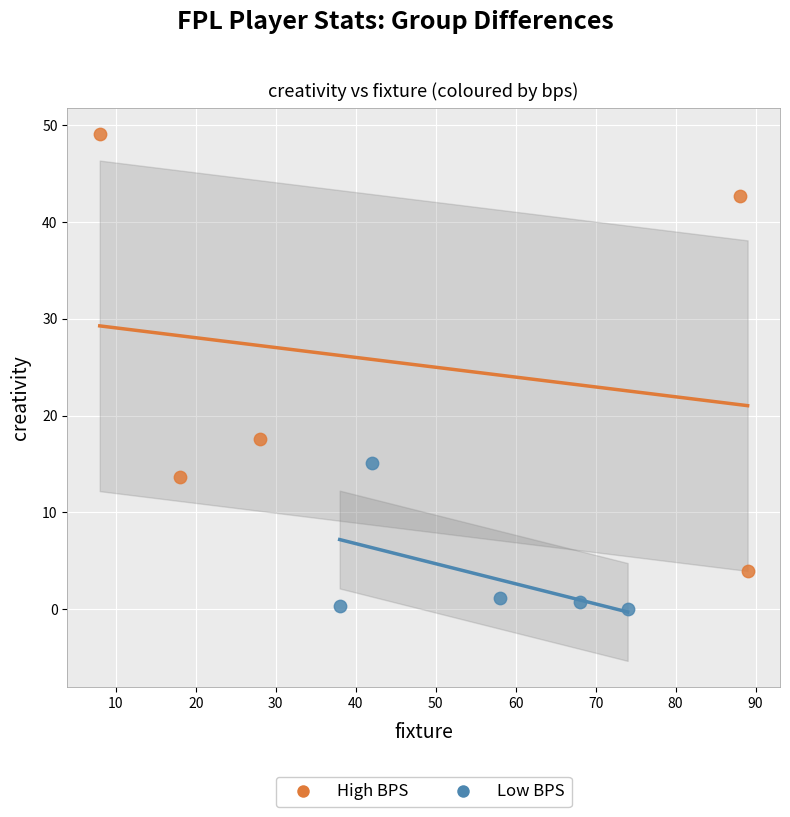

What are all the series names shown in the legend?

High BPS, Low BPS